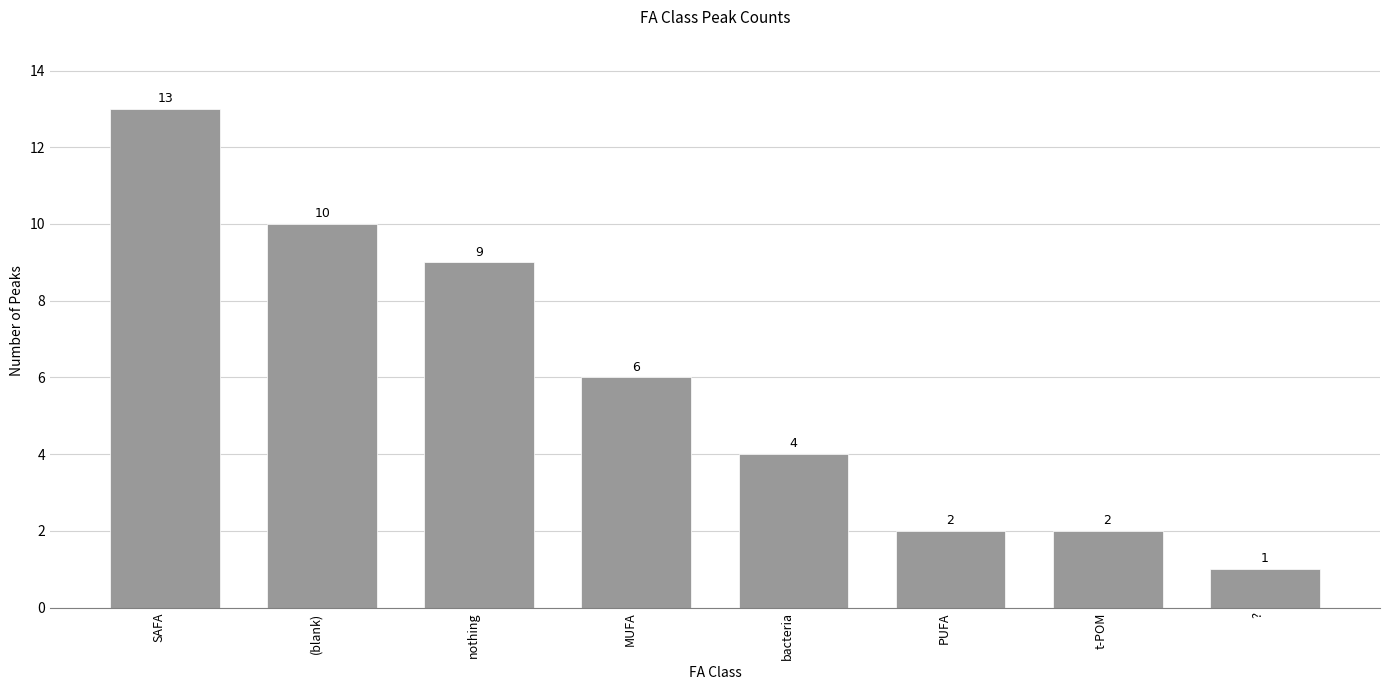

The chart shows a value of 1 at ?. True or false?

True